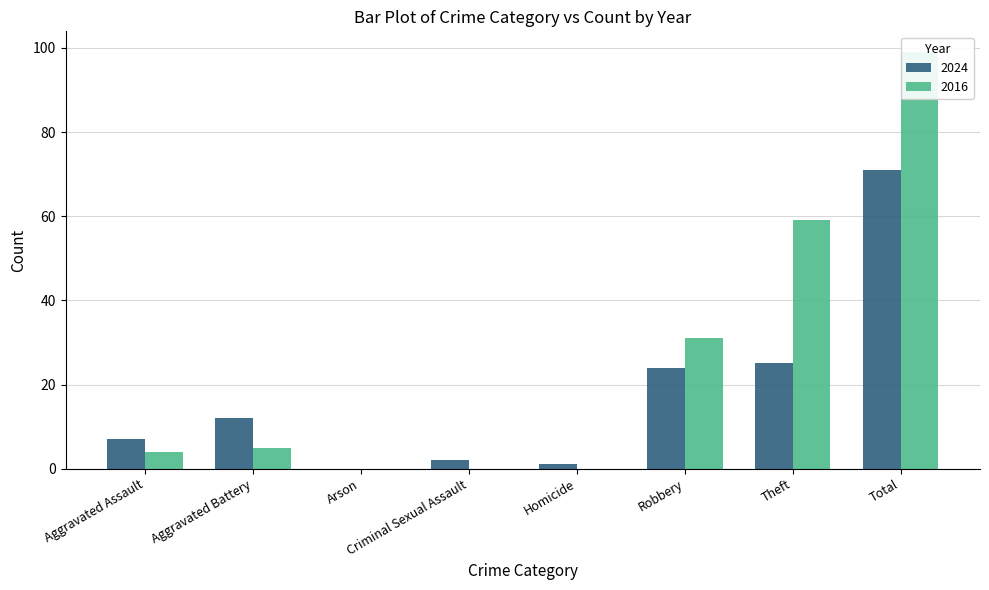

Reading left to right, list all the values displayed in this chart.

2024: Aggravated Assault=7	Aggravated Battery=12	Arson=0	Criminal Sexual Assault=2	Homicide=1	Robbery=24	Theft=25	Total=71
2016: Aggravated Assault=4	Aggravated Battery=5	Arson=0	Criminal Sexual Assault=0	Homicide=0	Robbery=31	Theft=59	Total=99